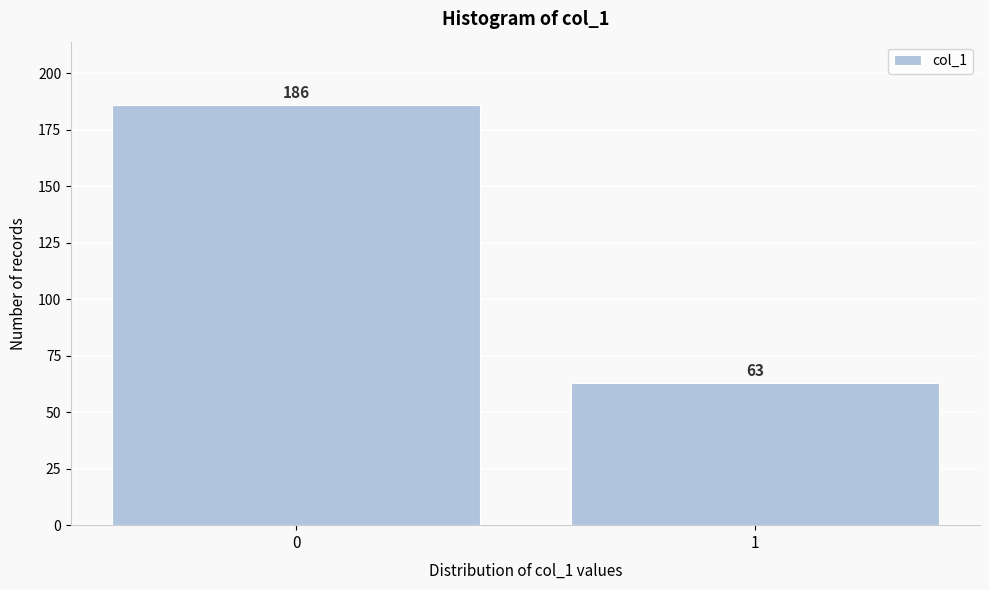

Reading right to left, extract all data points from this chart.

1=63	0=186